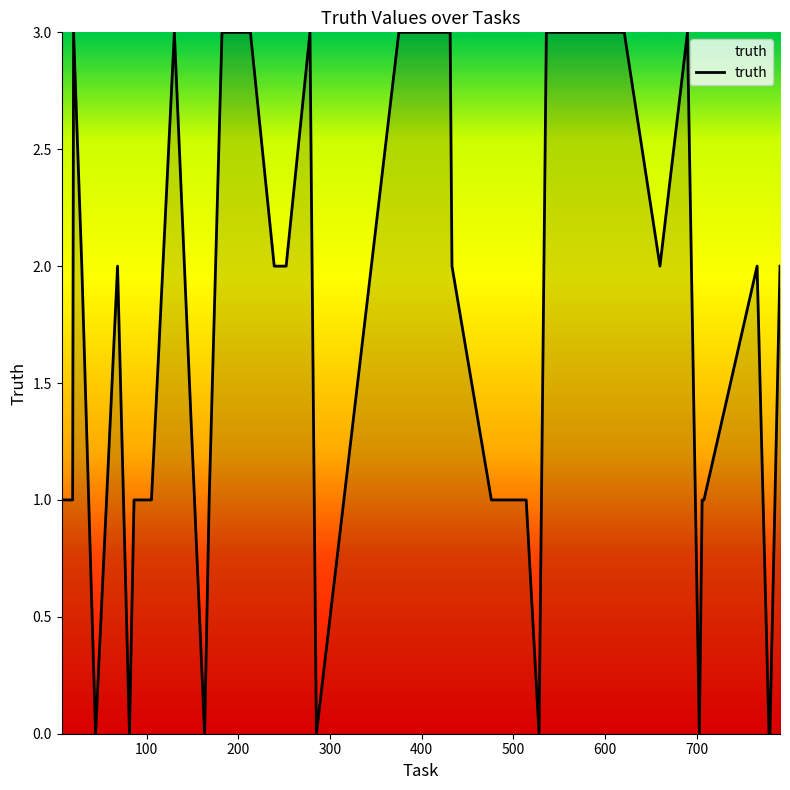

What is the greatest value displayed?

3